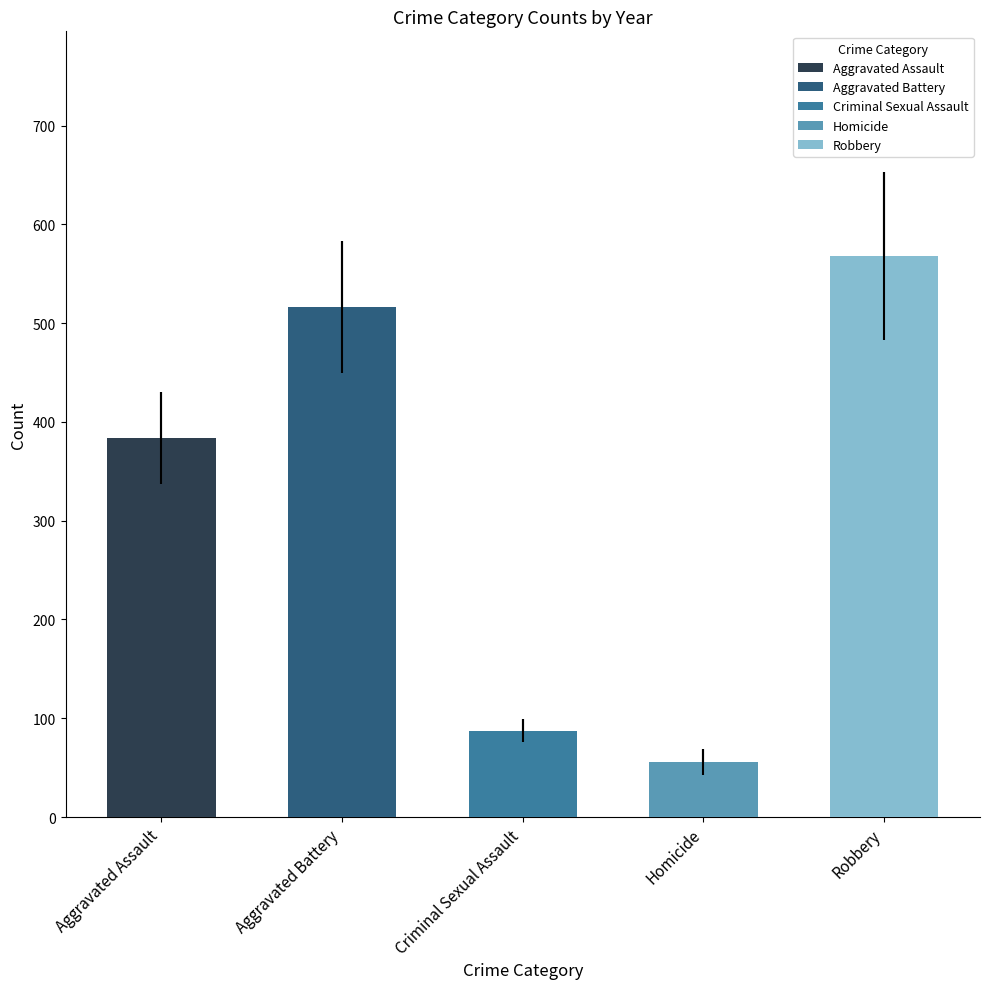

What is the difference between the maximum and minimum values in the Criminal Sexual Assault series?

43